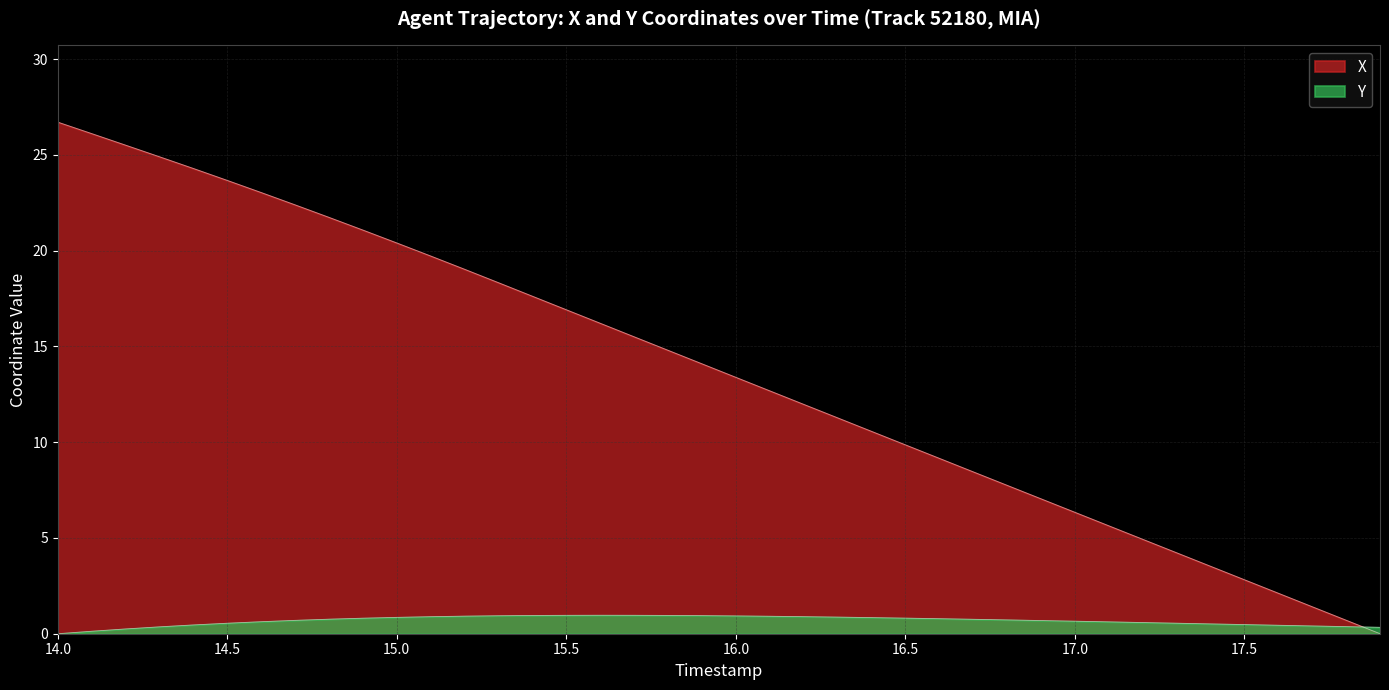

Which series has the widest spread of values?

X